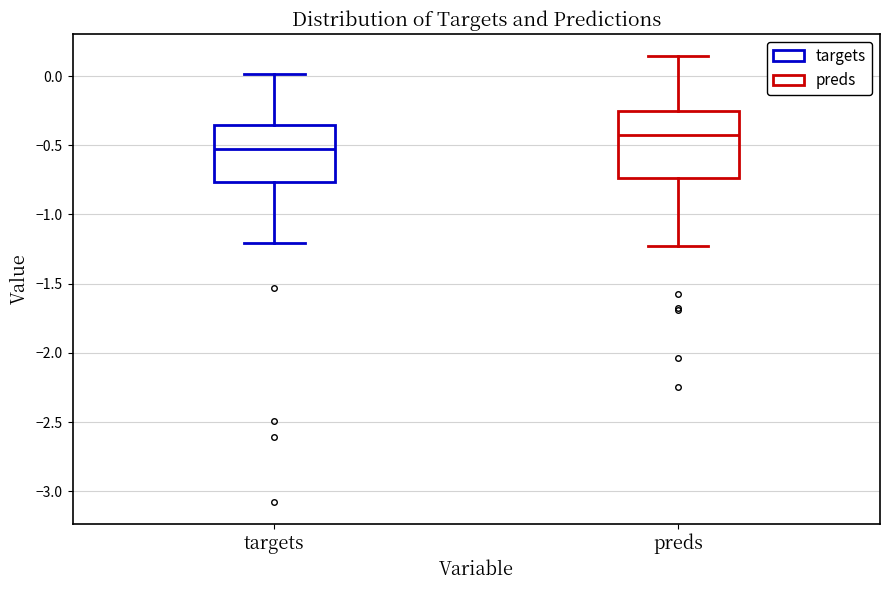

Where does the upper whisker of the box for preds end on the y-axis? The values are not printed on the chart, so give them approximately, as read against the axis.

0.15